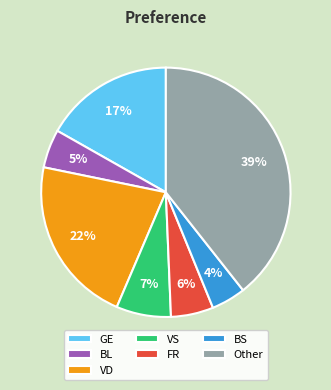

Which slice is the smallest?

BS